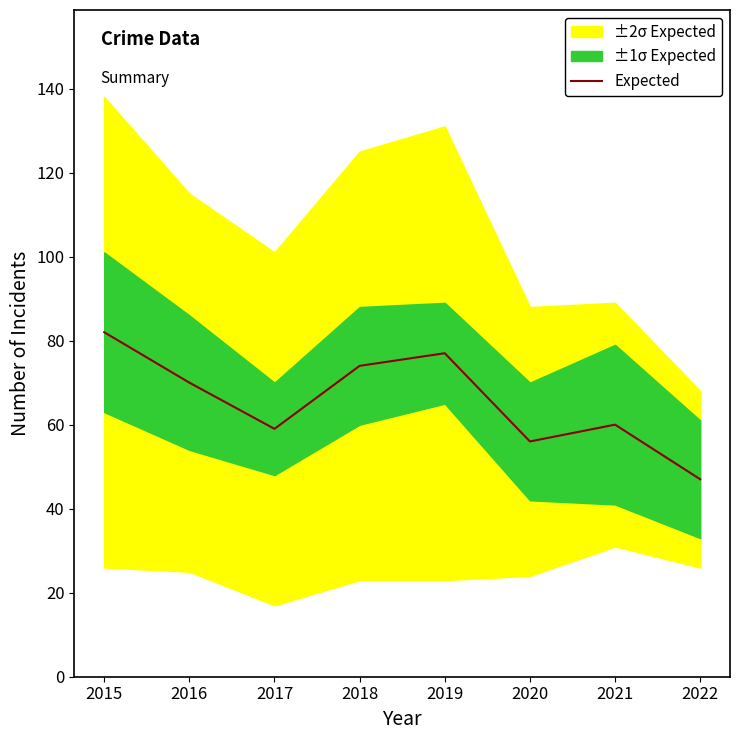

Reading left to right, transcribe all the data shown in this chart.

2015=82	2016=70	2017=59	2018=74	2019=77	2020=56	2021=60	2022=47